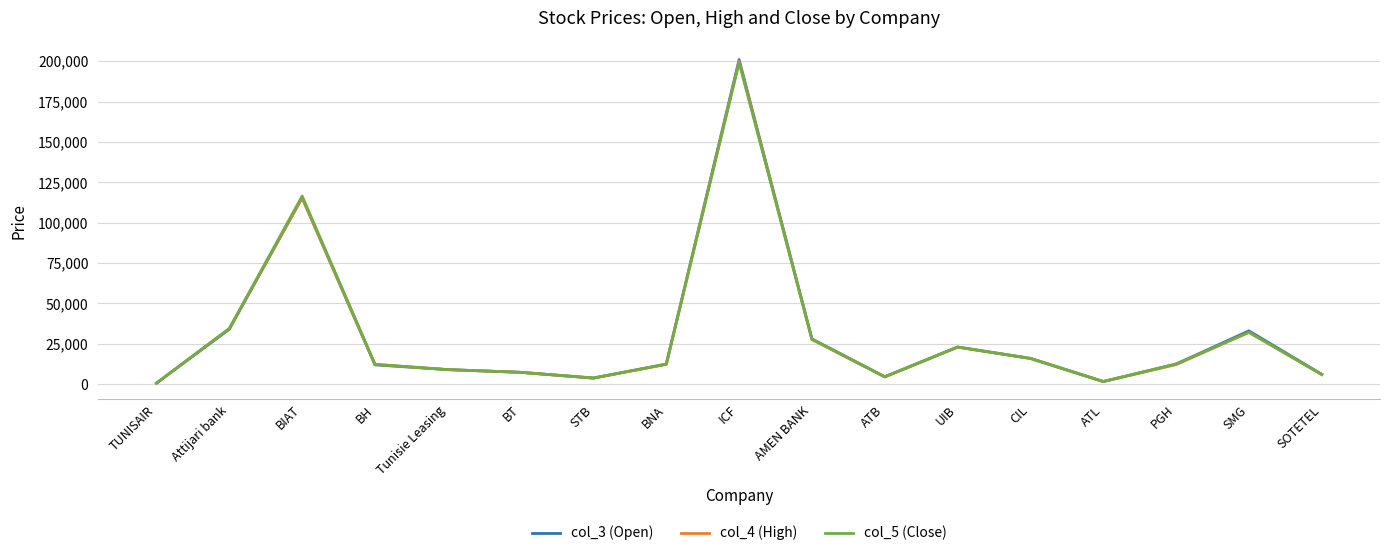

List the series in order of their overall mean, highest first.

col_3 (Open), col_5 (Close), col_4 (High)